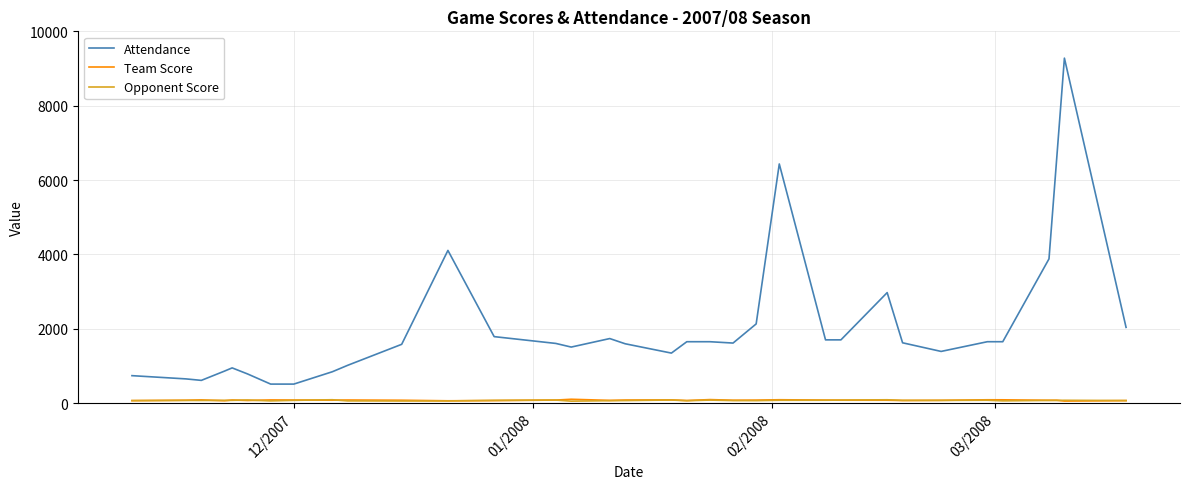

What is the greatest value displayed?

9279